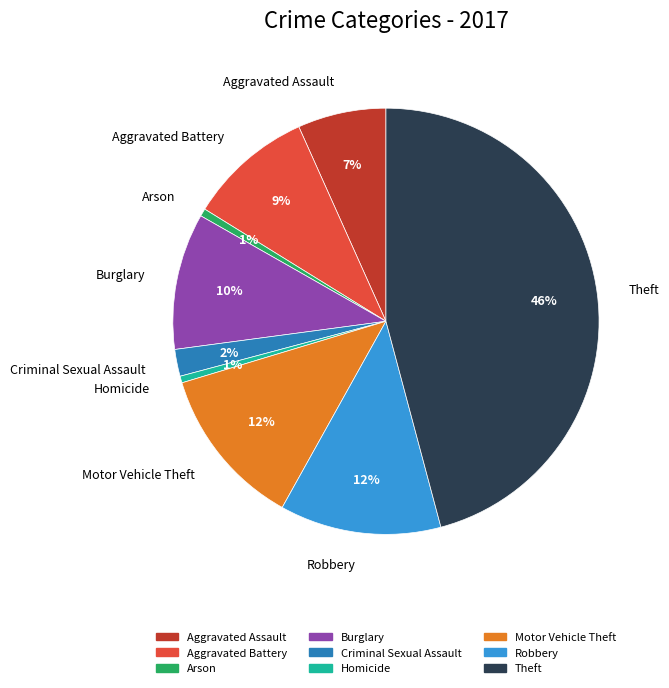

What is the largest slice in the pie chart?

Theft